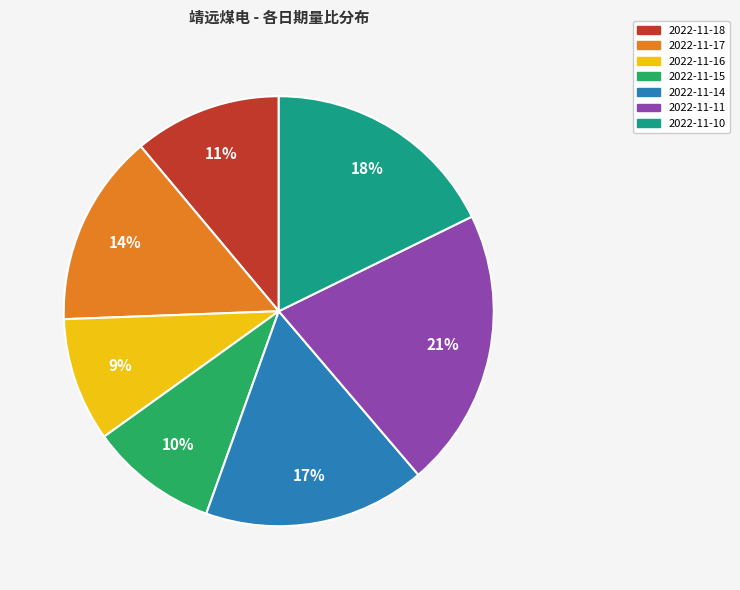

To the nearest percent, what percentage of the pie is 2022-11-17?

14%